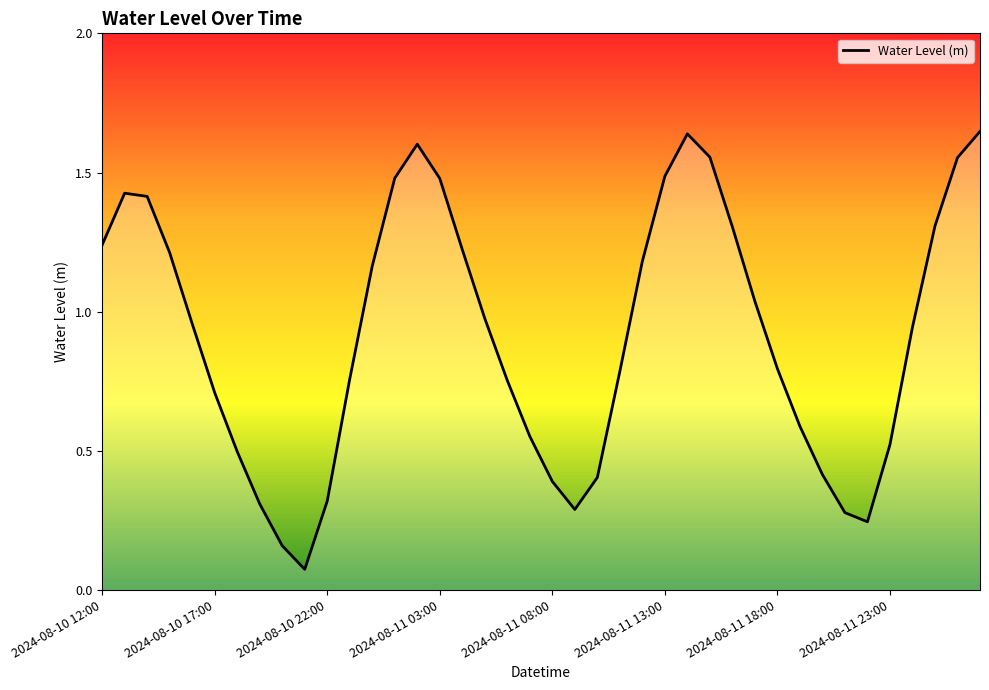

What is the sum of all values?

36.7